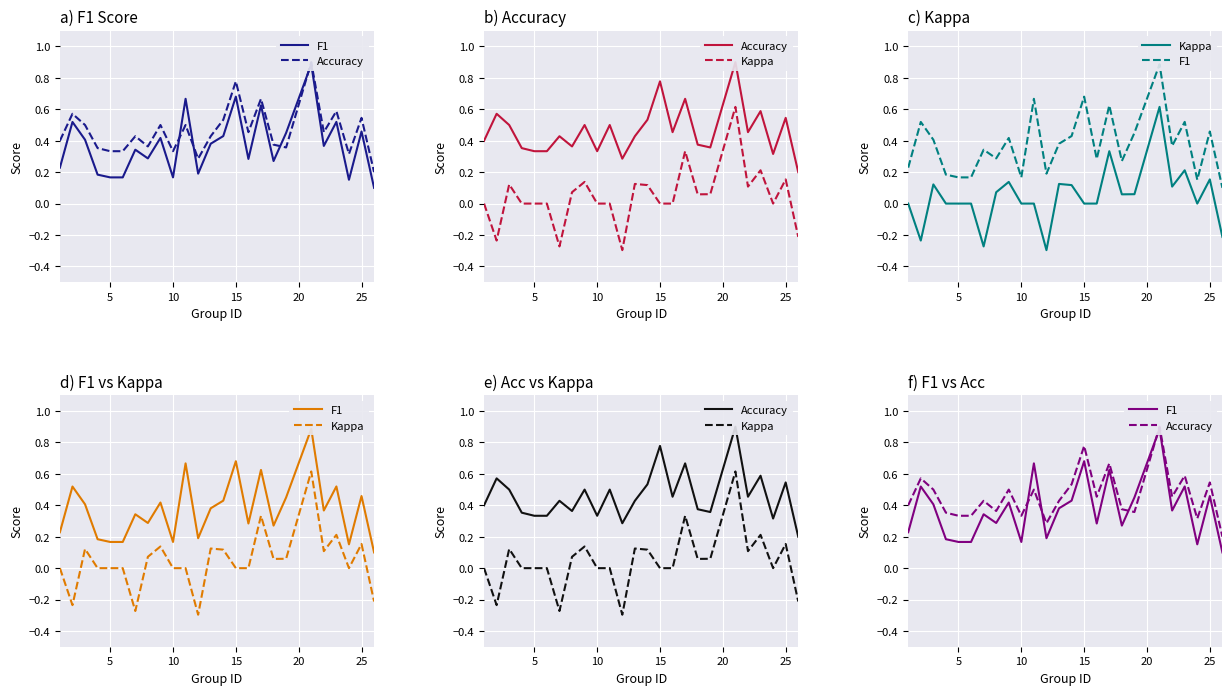

True or false: F1 and Kappa cross at least once.

False